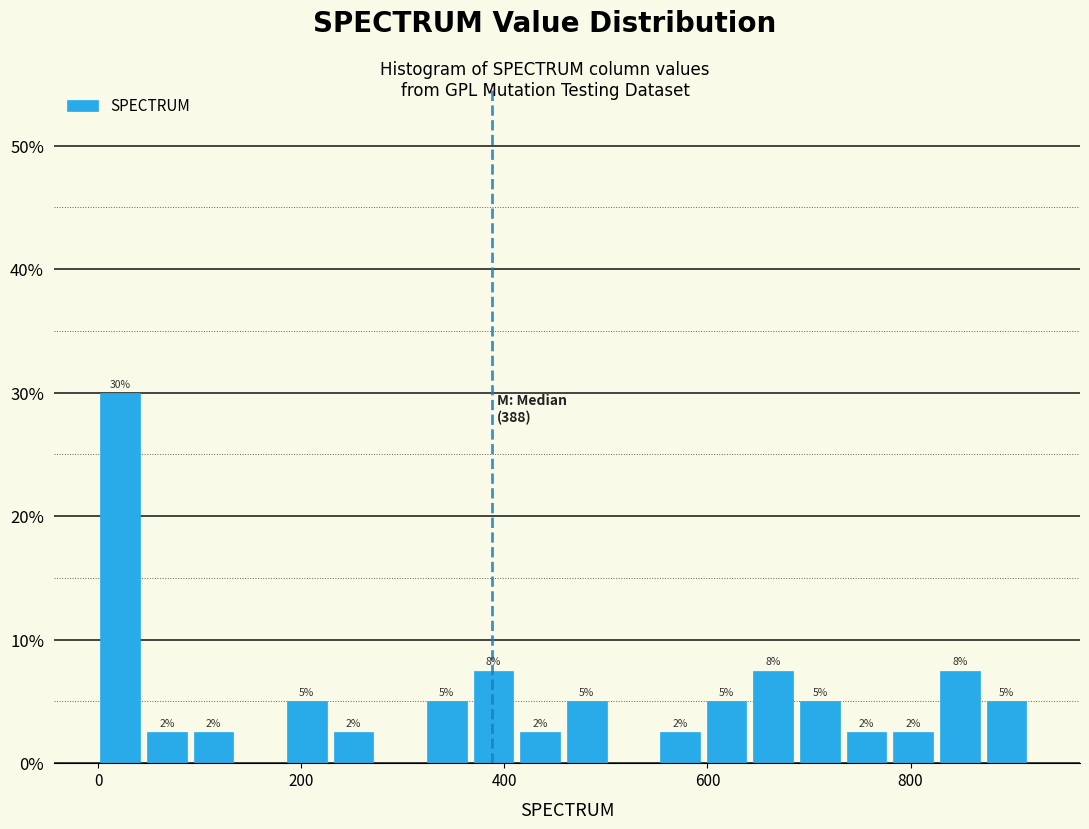

Read against the x-axis, roughly where is the centre of the tallest bar?

20